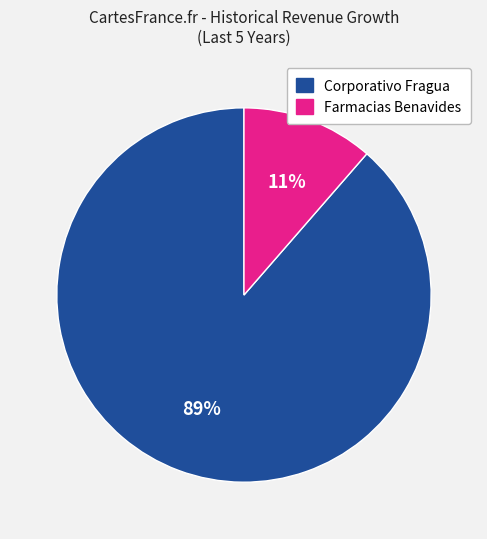

Is Farmacias Benavides the majority of the pie?

No